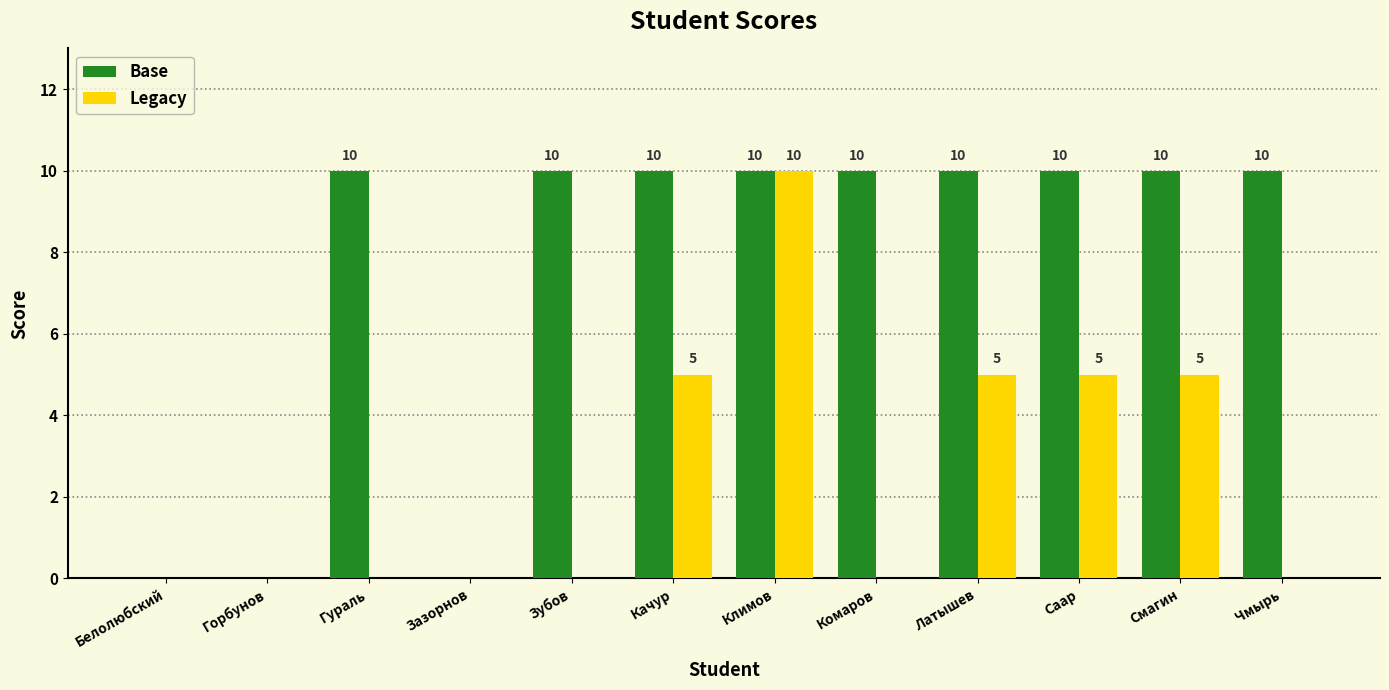

The Legacy series shows 5 at Саар. True or false?

True